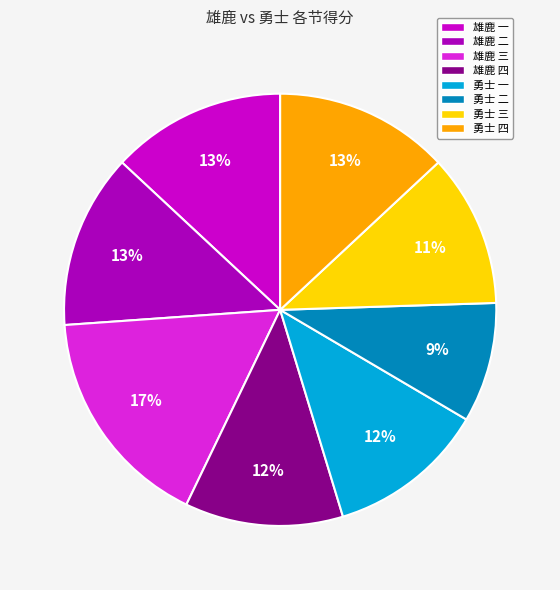

What is the largest slice in the pie chart?

雄鹿 三